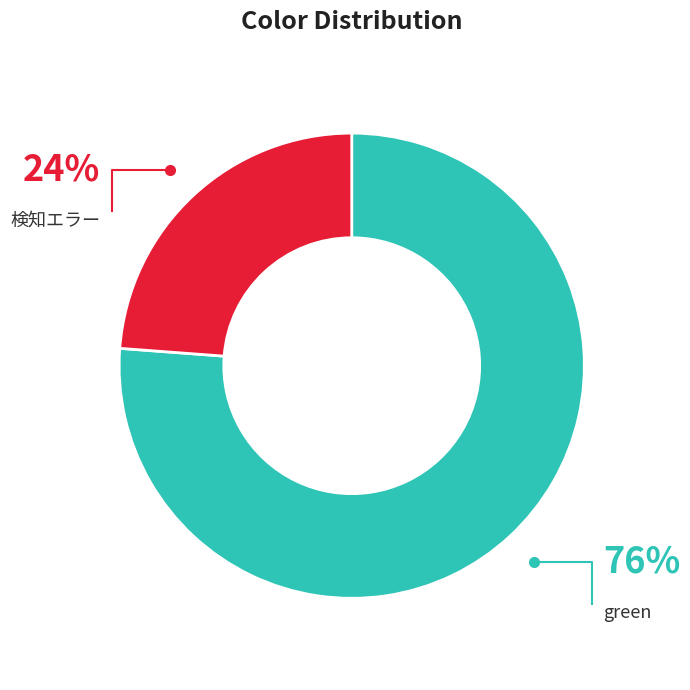

Which slice is the largest?

green